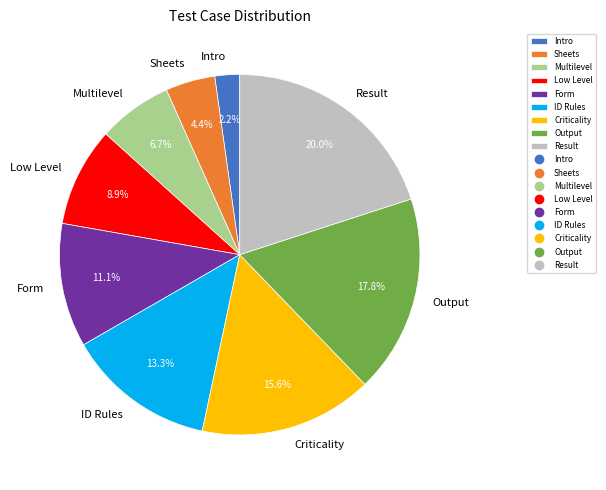

What portion of the pie excludes Criticality?

84.4%